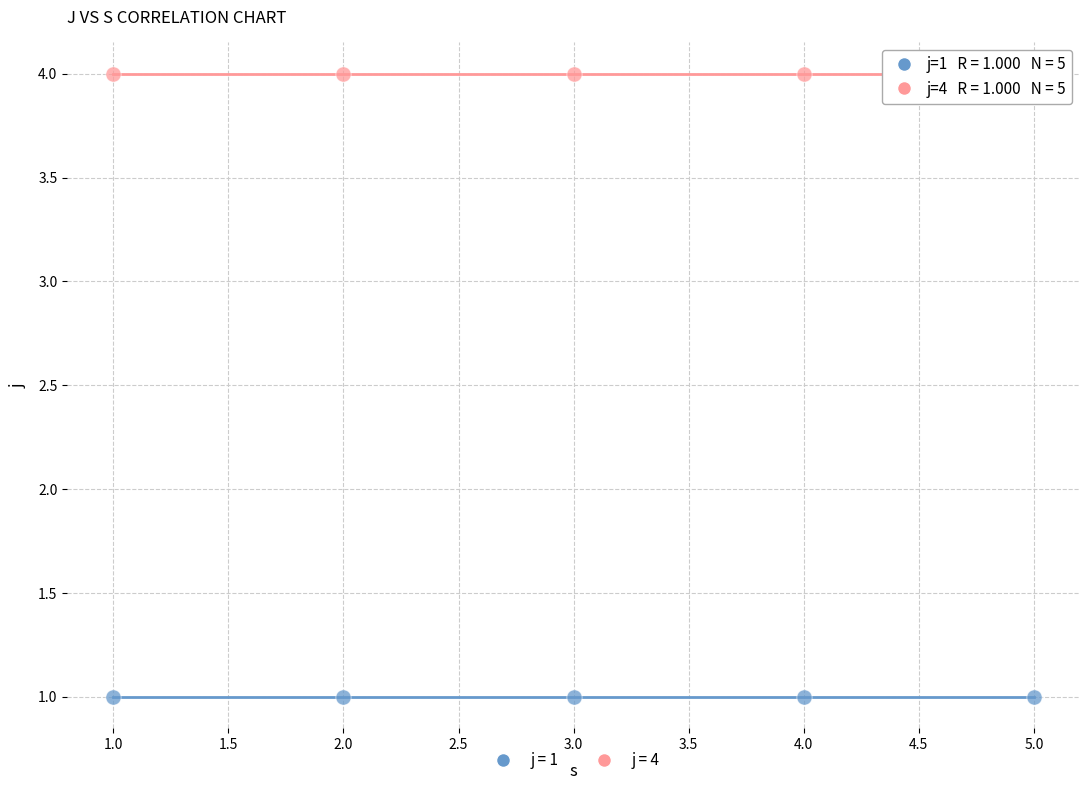

Across all data points, what is the average X value?

3